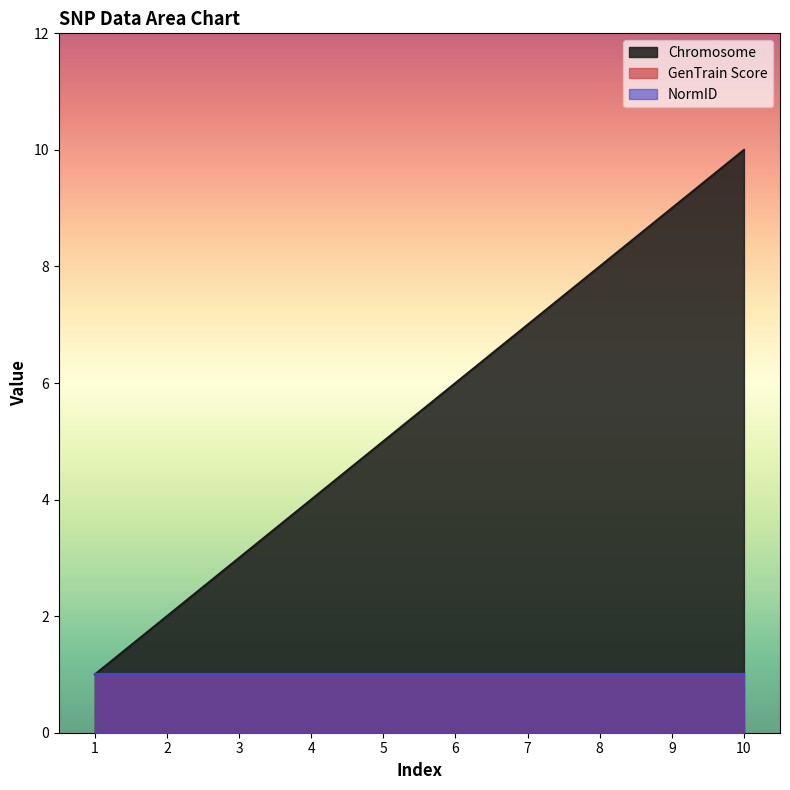

List the series in order of their peak value, lowest first.

GenTrain Score, NormID, Chromosome